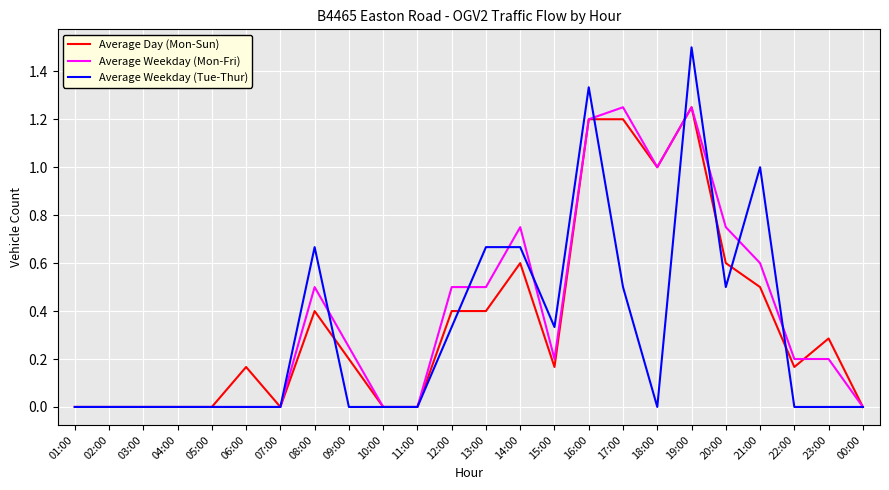

What is the greatest value displayed?

1.5